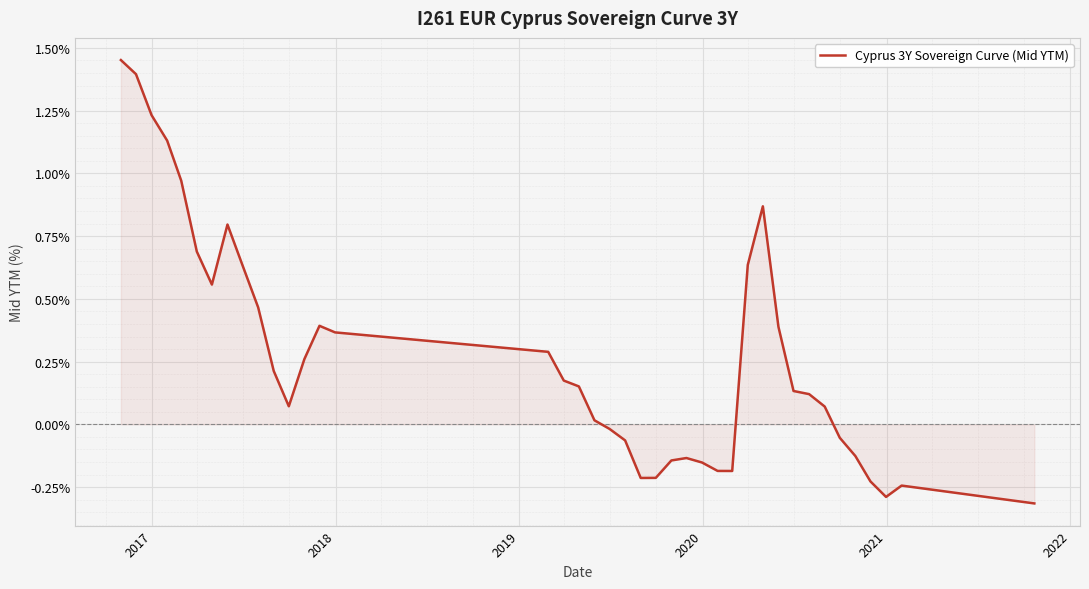

What is the difference between the maximum and minimum values?

1.8